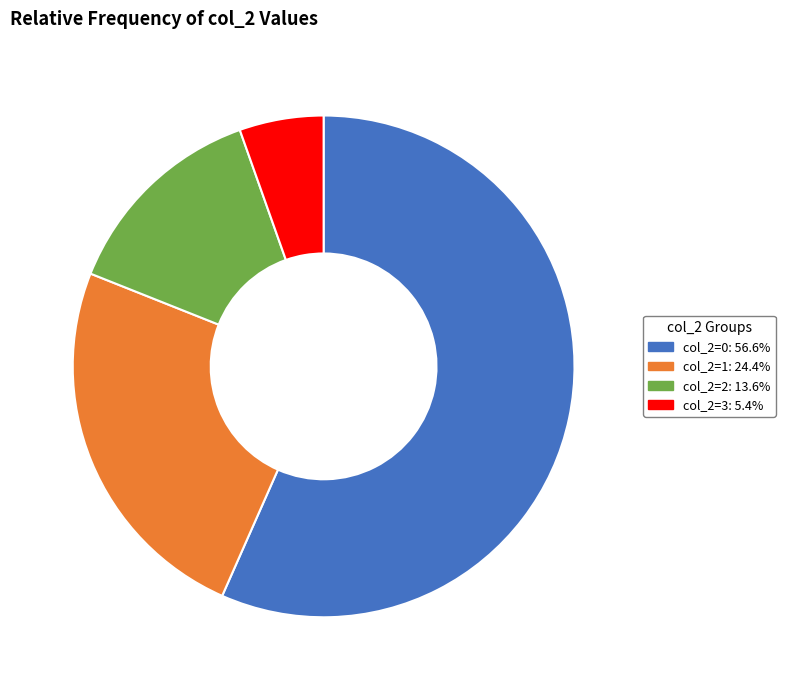

Is there any slice that represents more than half of the pie?

Yes